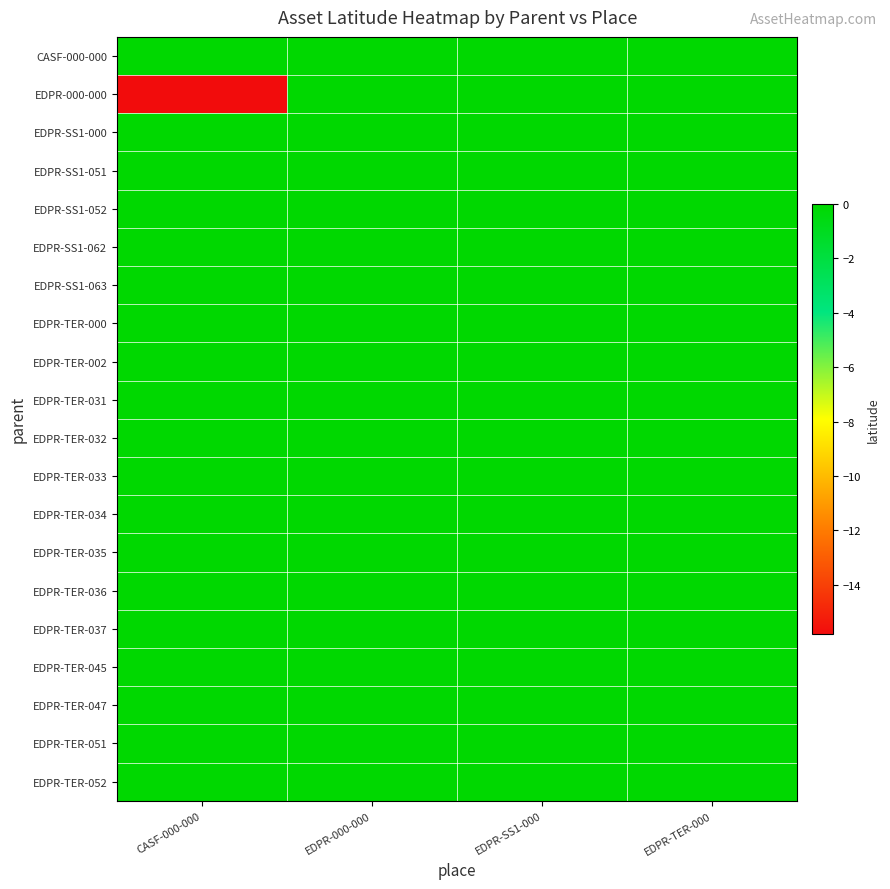

Reading left to right, extract all data points from this chart.

CASF-000-000: CASF-000-000=0.0	EDPR-000-000=0.0	EDPR-SS1-000=0.0	EDPR-TER-000=0.0
EDPR-000-000: CASF-000-000=-15.8	EDPR-000-000=0.0	EDPR-SS1-000=0.0	EDPR-TER-000=0.0
EDPR-SS1-000: CASF-000-000=0.0	EDPR-000-000=0.0	EDPR-SS1-000=0.0	EDPR-TER-000=0.0
EDPR-SS1-051: CASF-000-000=0.0	EDPR-000-000=0.0	EDPR-SS1-000=0.0	EDPR-TER-000=0.0
EDPR-SS1-052: CASF-000-000=0.0	EDPR-000-000=0.0	EDPR-SS1-000=0.0	EDPR-TER-000=0.0
EDPR-SS1-062: CASF-000-000=0.0	EDPR-000-000=0.0	EDPR-SS1-000=0.0	EDPR-TER-000=0.0
EDPR-SS1-063: CASF-000-000=0.0	EDPR-000-000=0.0	EDPR-SS1-000=0.0	EDPR-TER-000=0.0
EDPR-TER-000: CASF-000-000=0.0	EDPR-000-000=0.0	EDPR-SS1-000=0.0	EDPR-TER-000=0.0
EDPR-TER-002: CASF-000-000=0.0	EDPR-000-000=0.0	EDPR-SS1-000=0.0	EDPR-TER-000=0.0
EDPR-TER-031: CASF-000-000=0.0	EDPR-000-000=0.0	EDPR-SS1-000=0.0	EDPR-TER-000=0.0
EDPR-TER-032: CASF-000-000=0.0	EDPR-000-000=0.0	EDPR-SS1-000=0.0	EDPR-TER-000=0.0
EDPR-TER-033: CASF-000-000=0.0	EDPR-000-000=0.0	EDPR-SS1-000=0.0	EDPR-TER-000=0.0
EDPR-TER-034: CASF-000-000=0.0	EDPR-000-000=0.0	EDPR-SS1-000=0.0	EDPR-TER-000=0.0
EDPR-TER-035: CASF-000-000=0.0	EDPR-000-000=0.0	EDPR-SS1-000=0.0	EDPR-TER-000=0.0
EDPR-TER-036: CASF-000-000=0.0	EDPR-000-000=0.0	EDPR-SS1-000=0.0	EDPR-TER-000=0.0
EDPR-TER-037: CASF-000-000=0.0	EDPR-000-000=0.0	EDPR-SS1-000=0.0	EDPR-TER-000=0.0
EDPR-TER-045: CASF-000-000=0.0	EDPR-000-000=0.0	EDPR-SS1-000=0.0	EDPR-TER-000=0.0
EDPR-TER-047: CASF-000-000=0.0	EDPR-000-000=0.0	EDPR-SS1-000=0.0	EDPR-TER-000=0.0
EDPR-TER-051: CASF-000-000=0.0	EDPR-000-000=0.0	EDPR-SS1-000=0.0	EDPR-TER-000=0.0
EDPR-TER-052: CASF-000-000=0.0	EDPR-000-000=0.0	EDPR-SS1-000=0.0	EDPR-TER-000=0.0